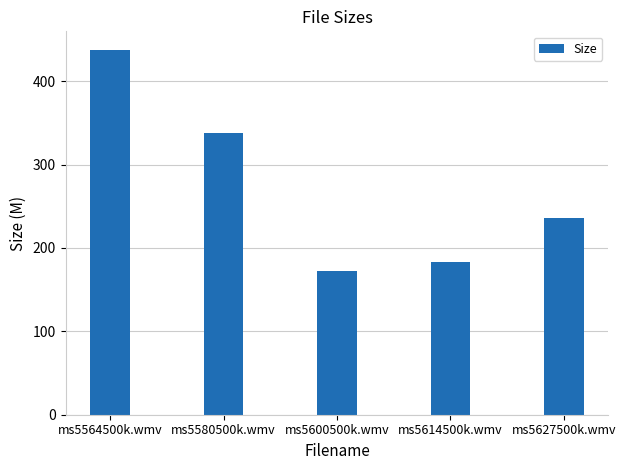

What is the label of the 2nd bar from the left?

ms5580500k.wmv